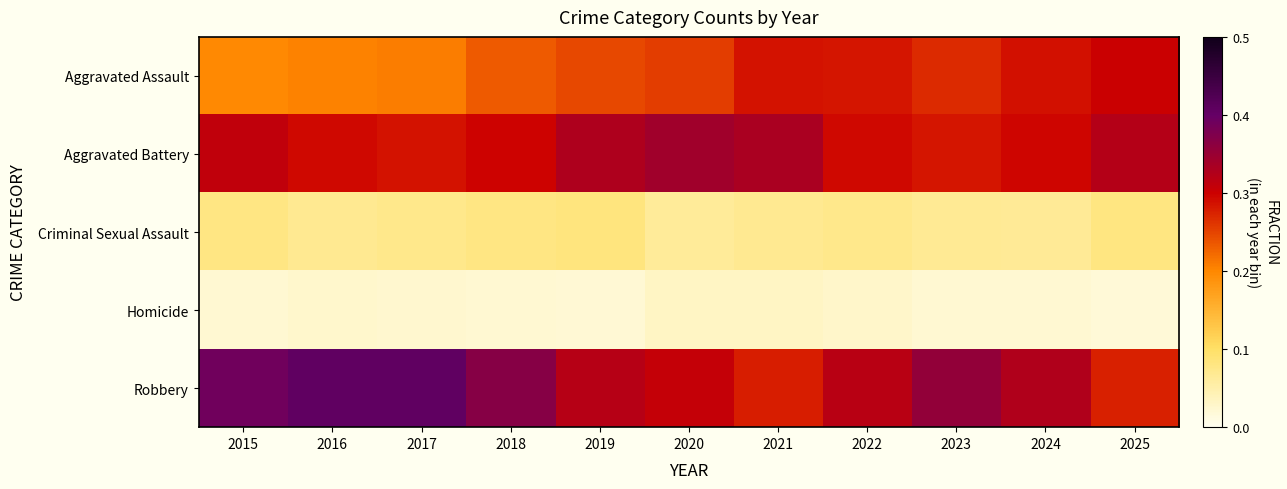

At how many categories does at least one series exceed 0?

11